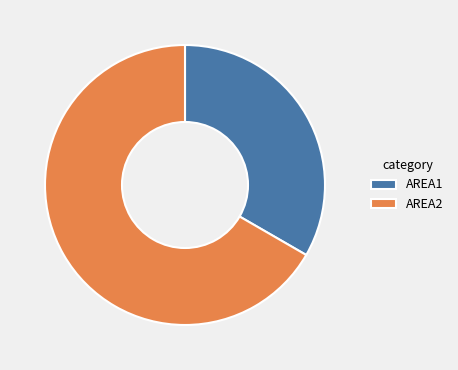

Combined, do AREA1 and AREA2 account for over 50%?

Yes